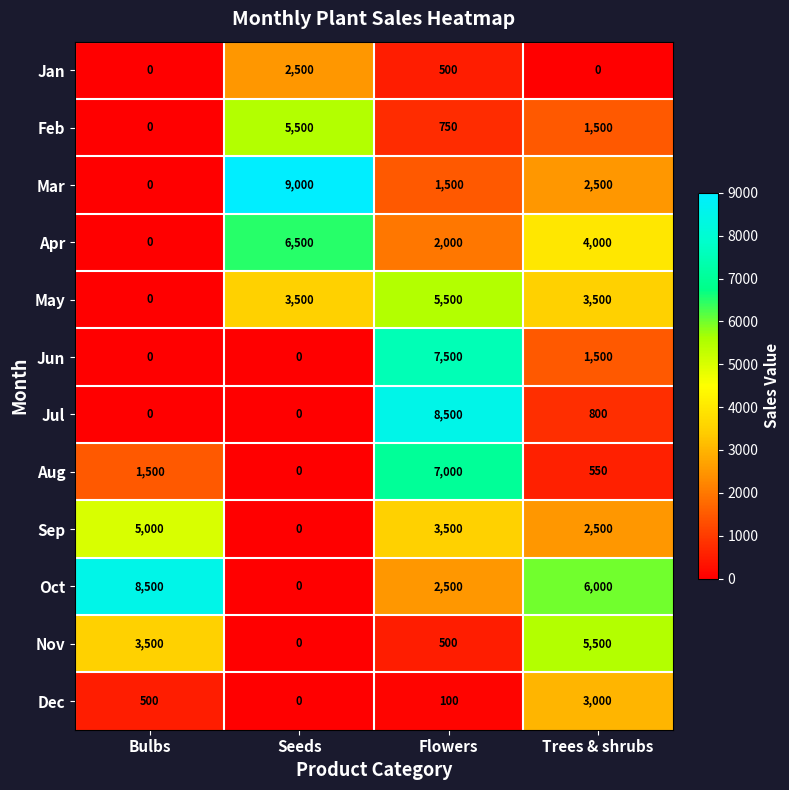

List the labels in order of Sep value, largest first.

Bulbs, Flowers, Trees & shrubs, Seeds